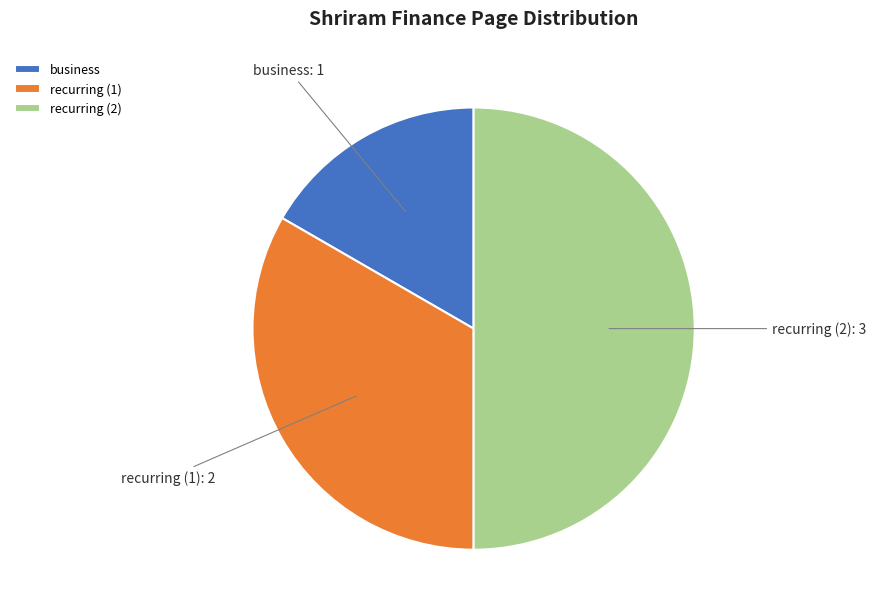

Between business and recurring (1), which is larger?

recurring (1)